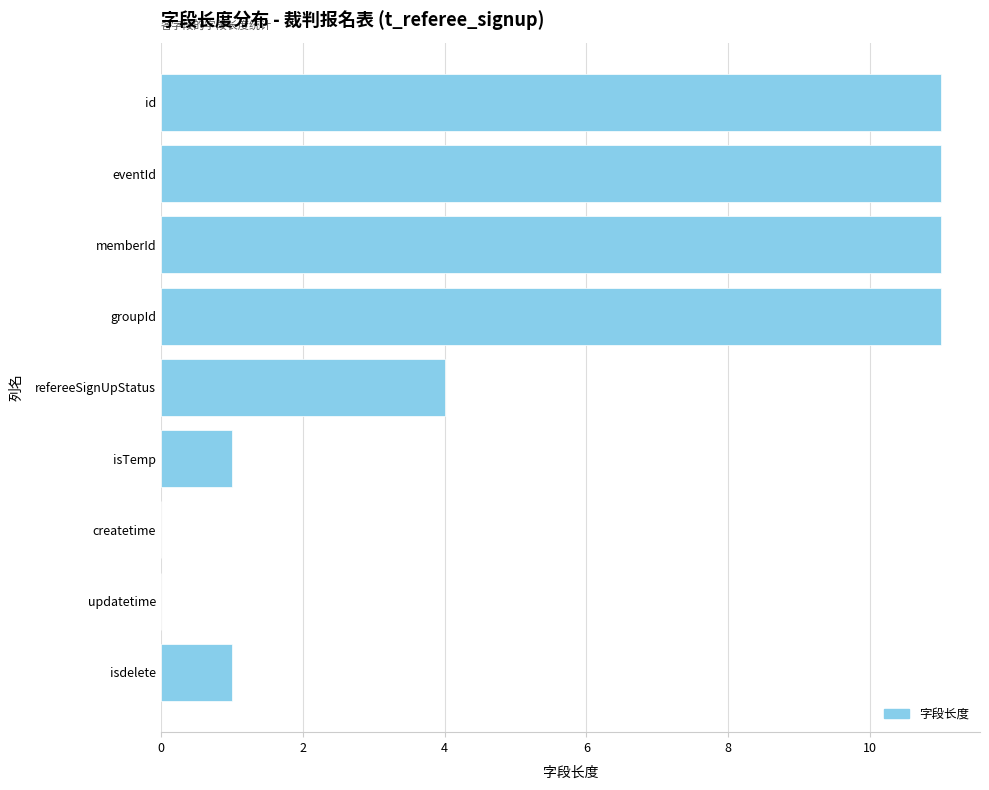

What is the change in value from updatetime to memberId?

+11